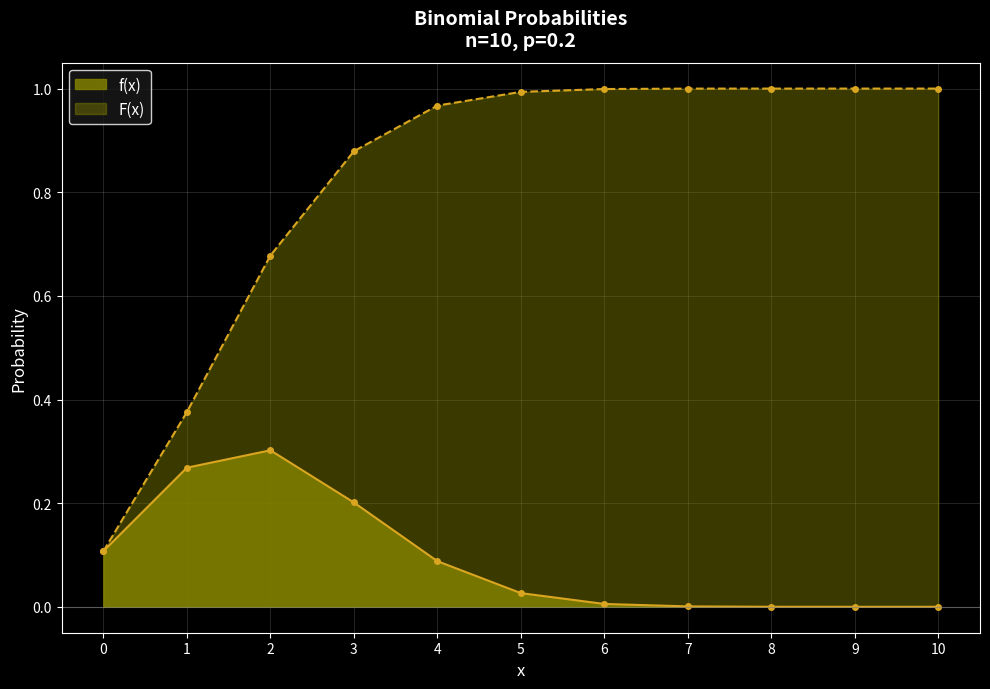

The f(x) series shows 0.0 at 9. True or false?

True